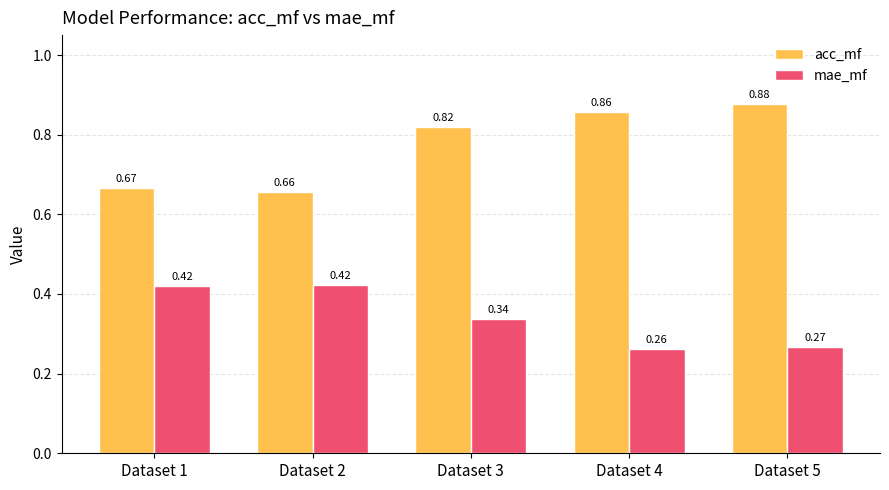

Rank the series by their average value, from lowest to highest.

mae_mf, acc_mf